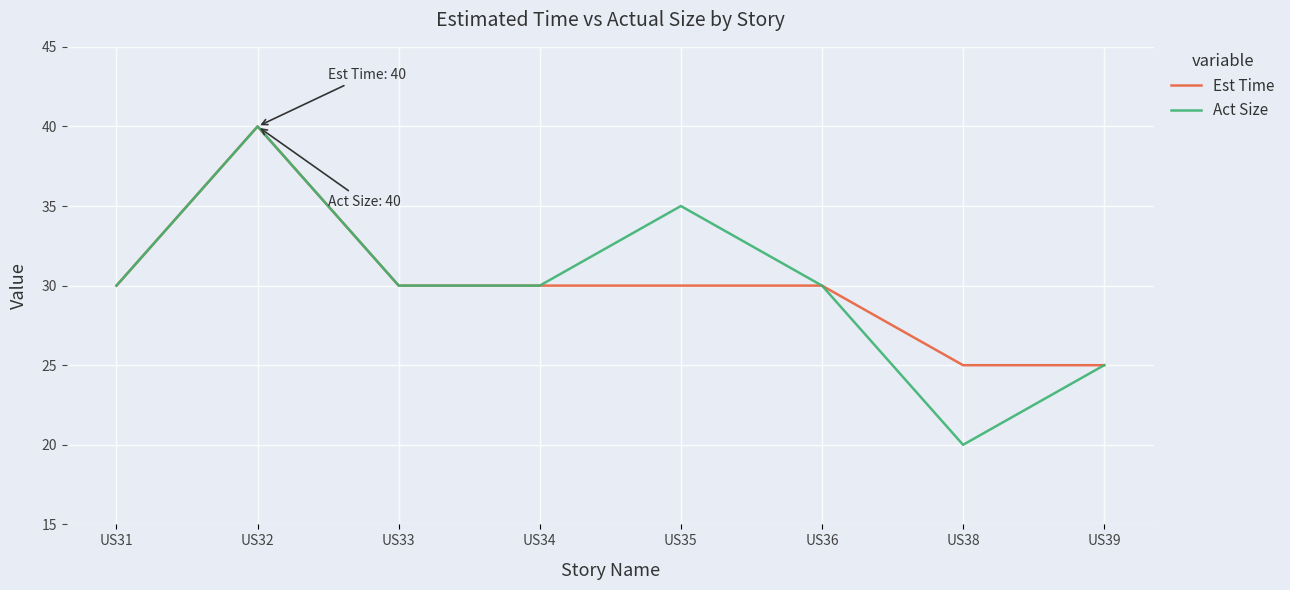

Count the Act Size values in the range 30 to 35.

5